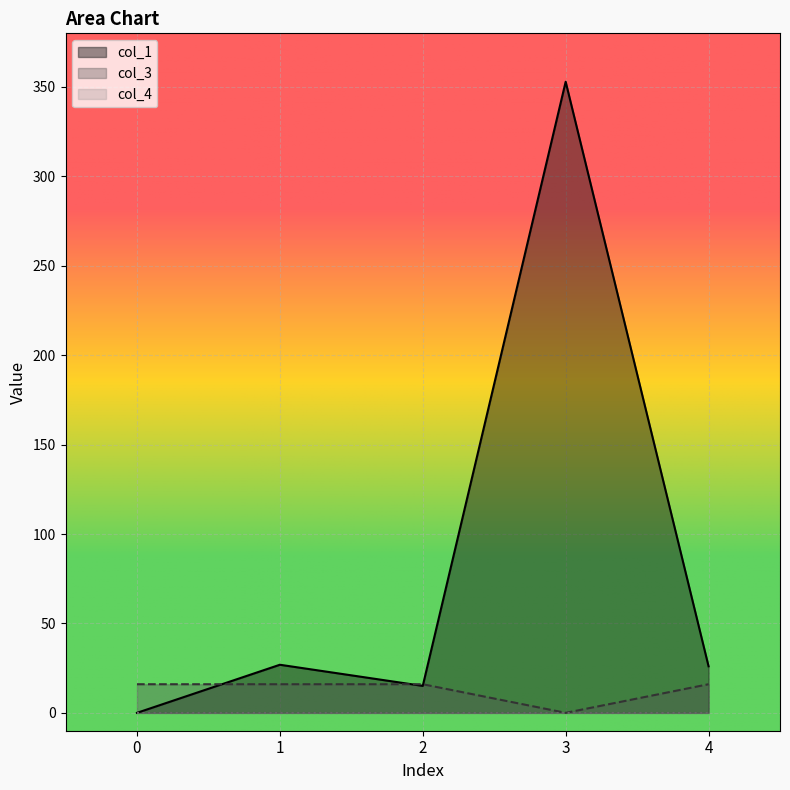

Is it true that col_3 equals 6.4 at 3?

False